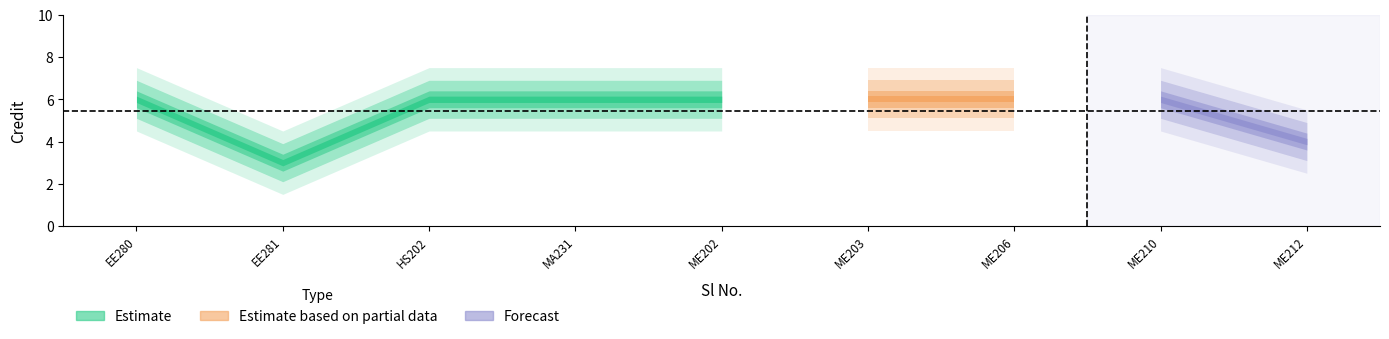

What is the value of the 9th point from the left?

4